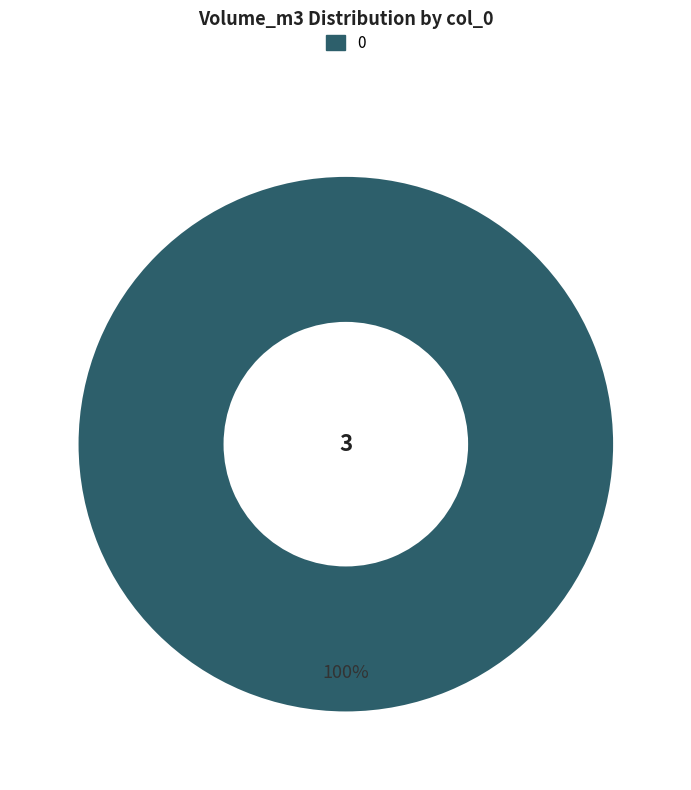

True or false: 0 accounts for 100% of the total.

True